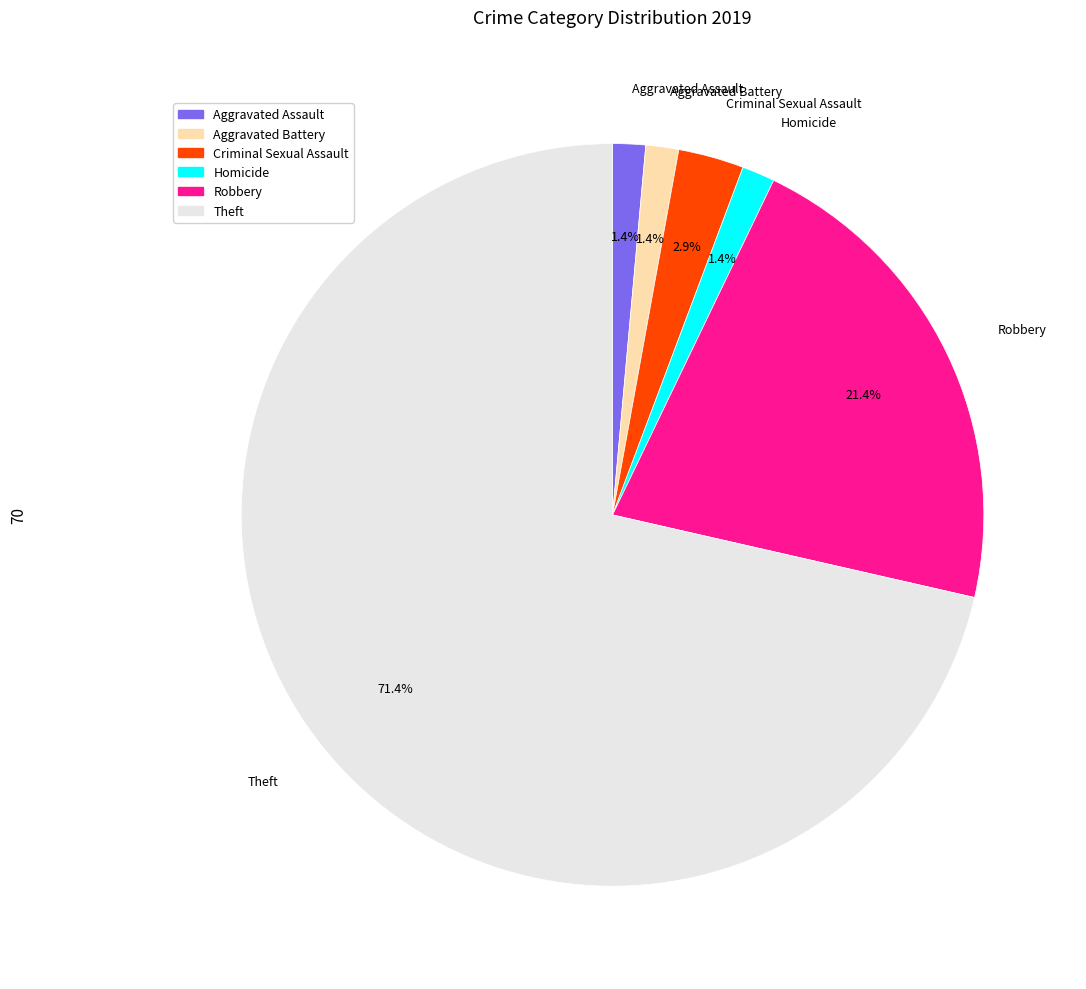

Combined, do Homicide and Aggravated Assault account for over 50%?

No